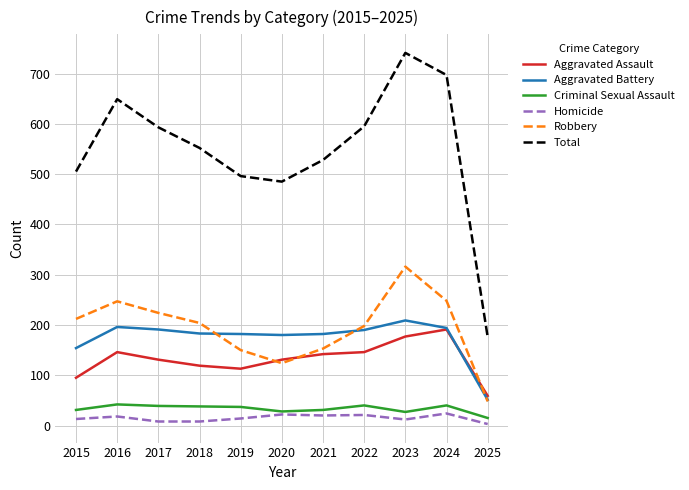

What is the maximum value shown in the chart?

741